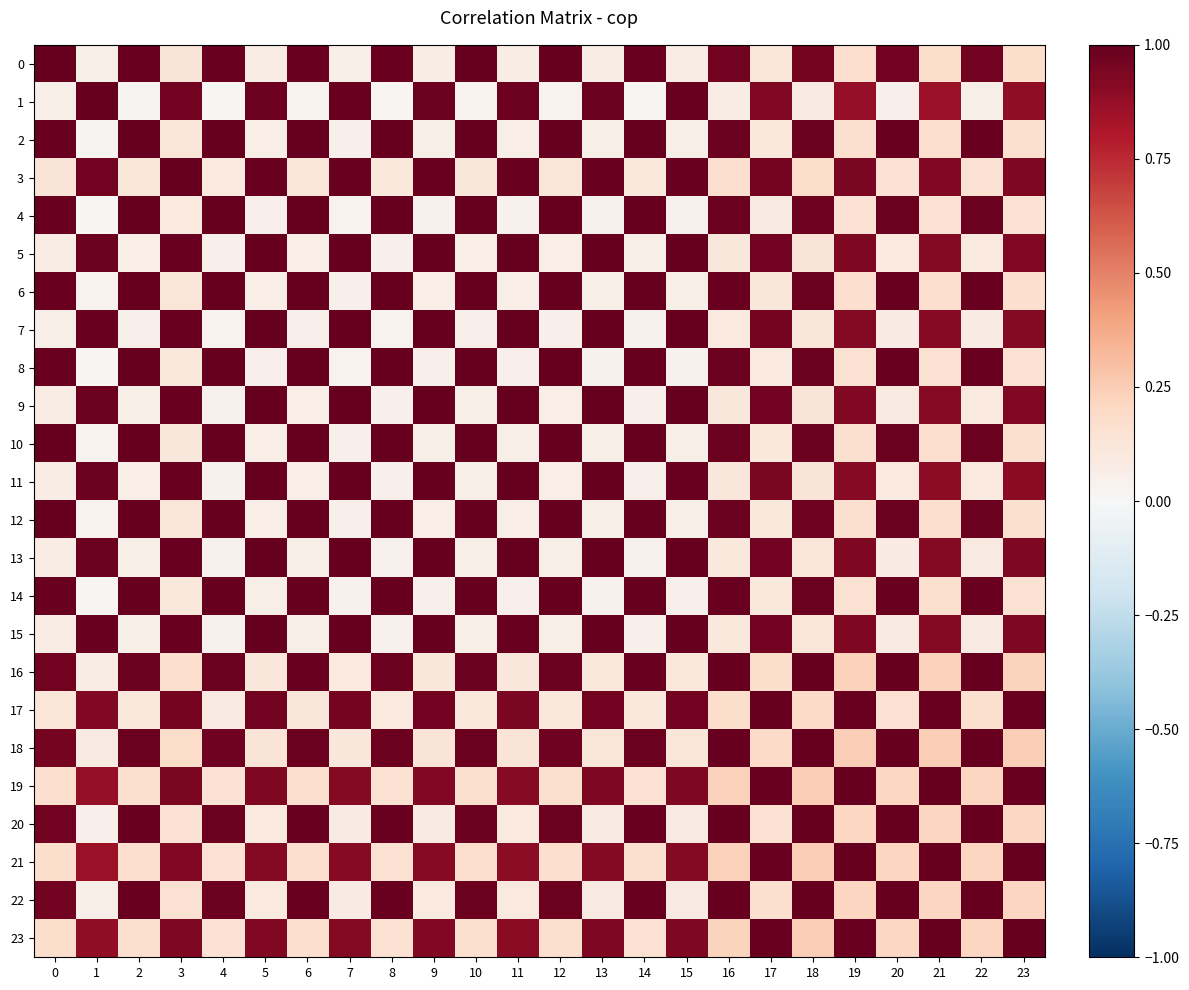

Between 2 and 7, which series saw the biggest shift?

4